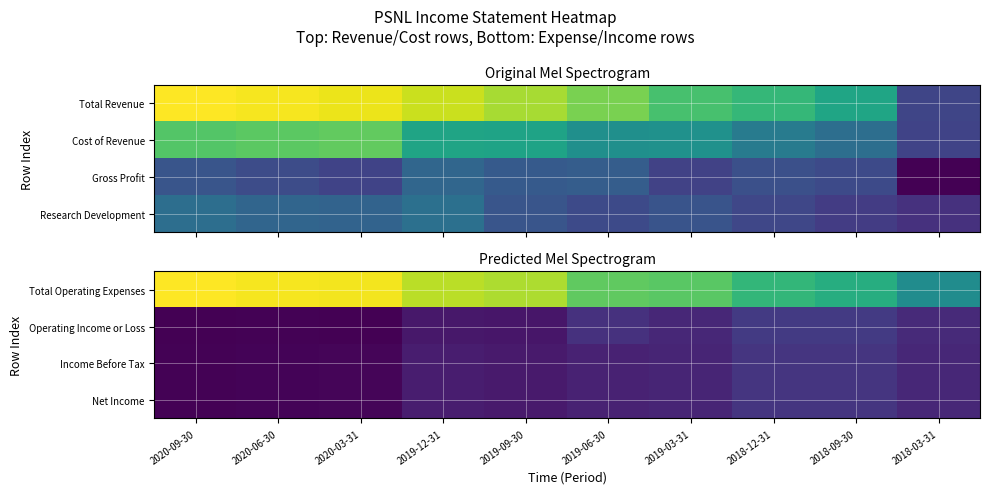

True or false: Net Income has a value of -1677 at 2019-12-31.

False